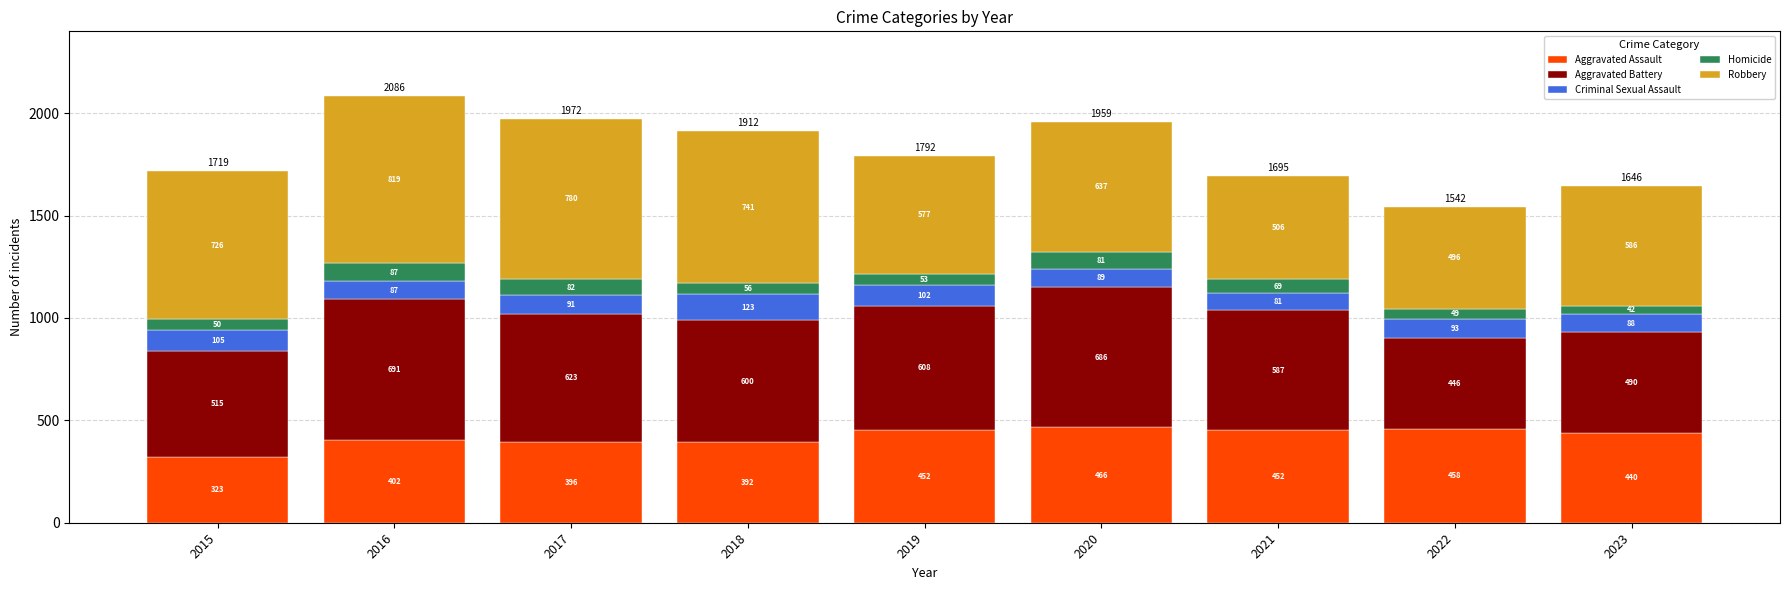

Are the bars grouped side by side (vs. stacked)?

No